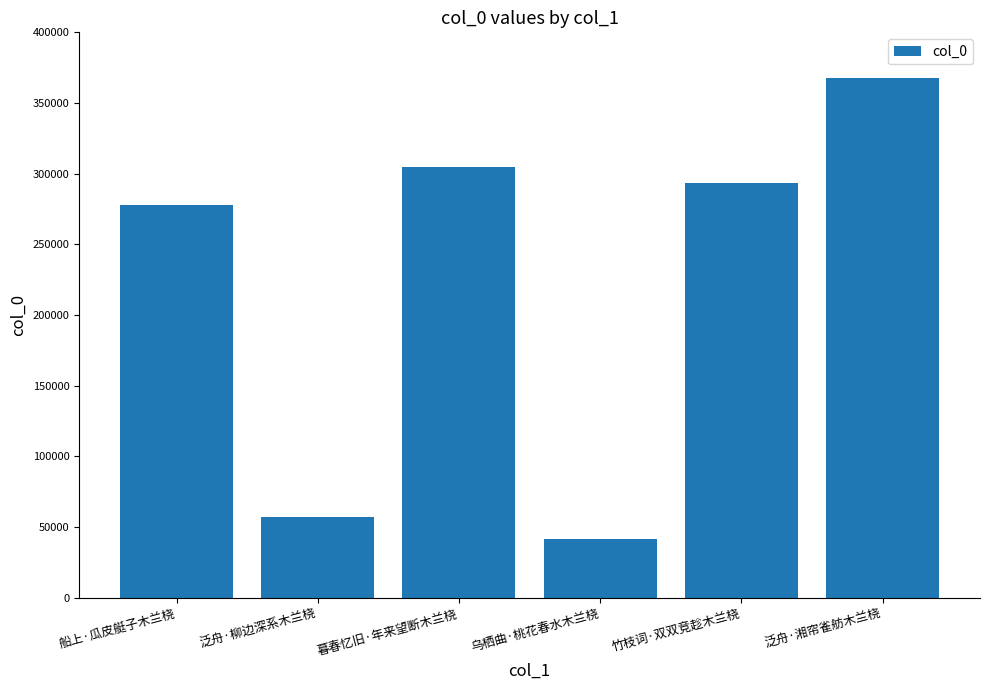

How many values are below 293392?

3